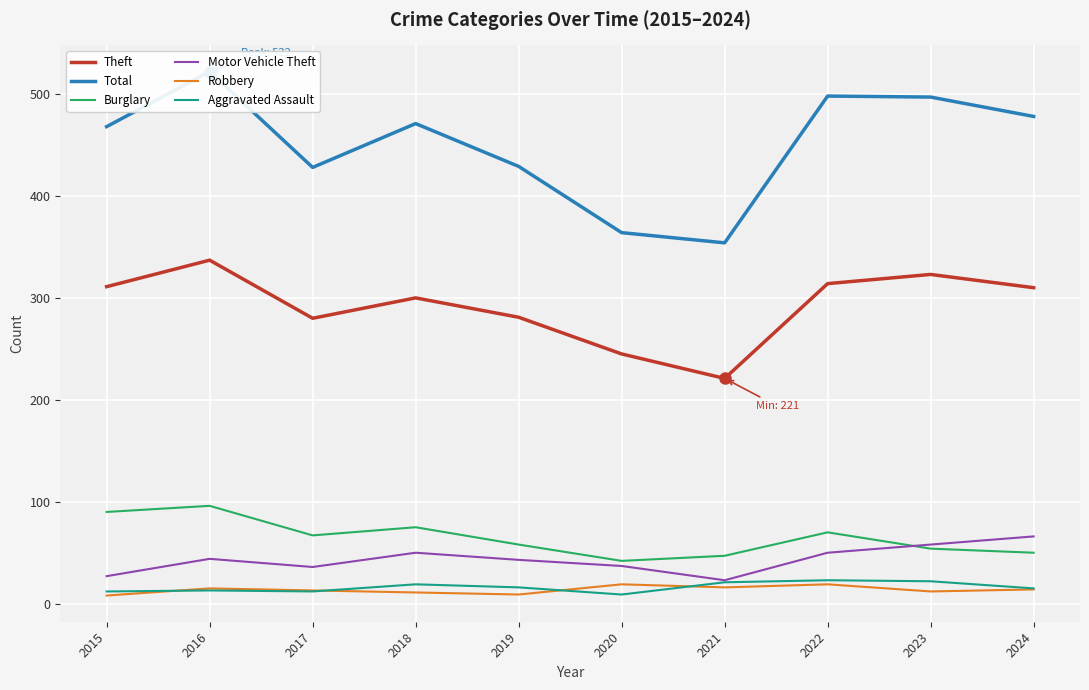

The value of Robbery at 2024 is 14. True or false?

True